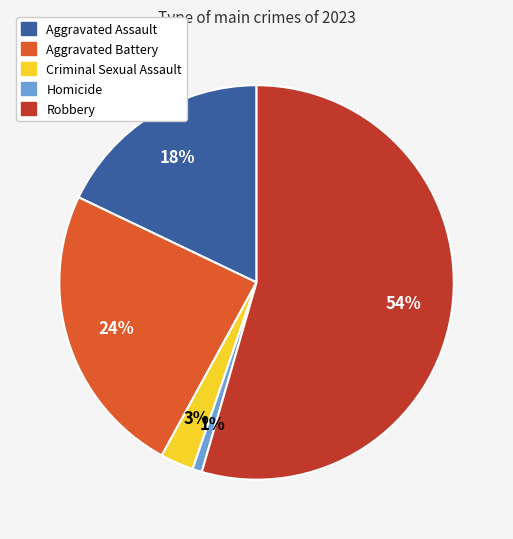

To the nearest percent, what portion does Robbery represent?

54%